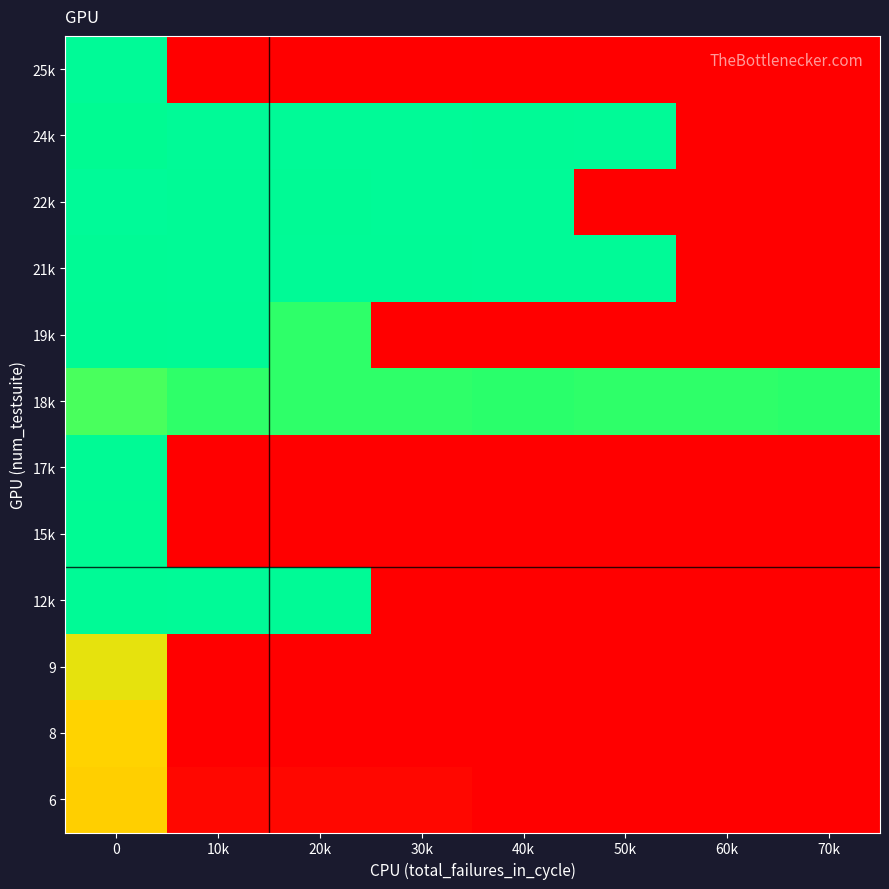

What is the total value across all series at 40k?

725.8